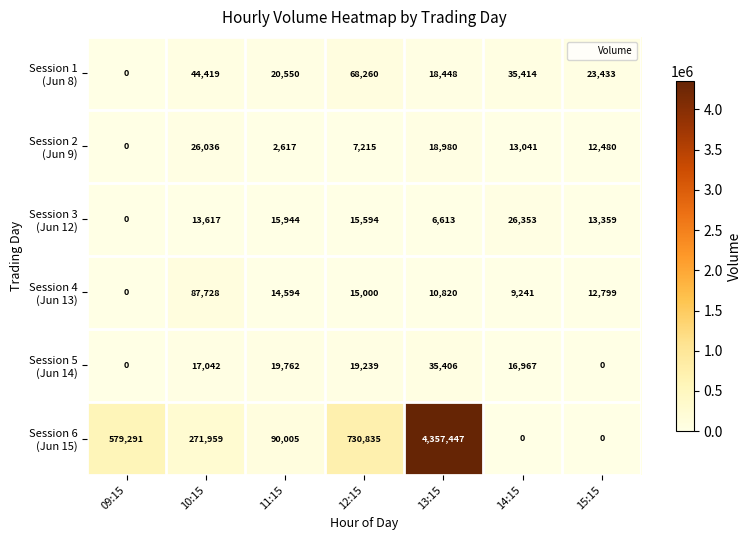

What is the total value across all series at 15:15?

62071